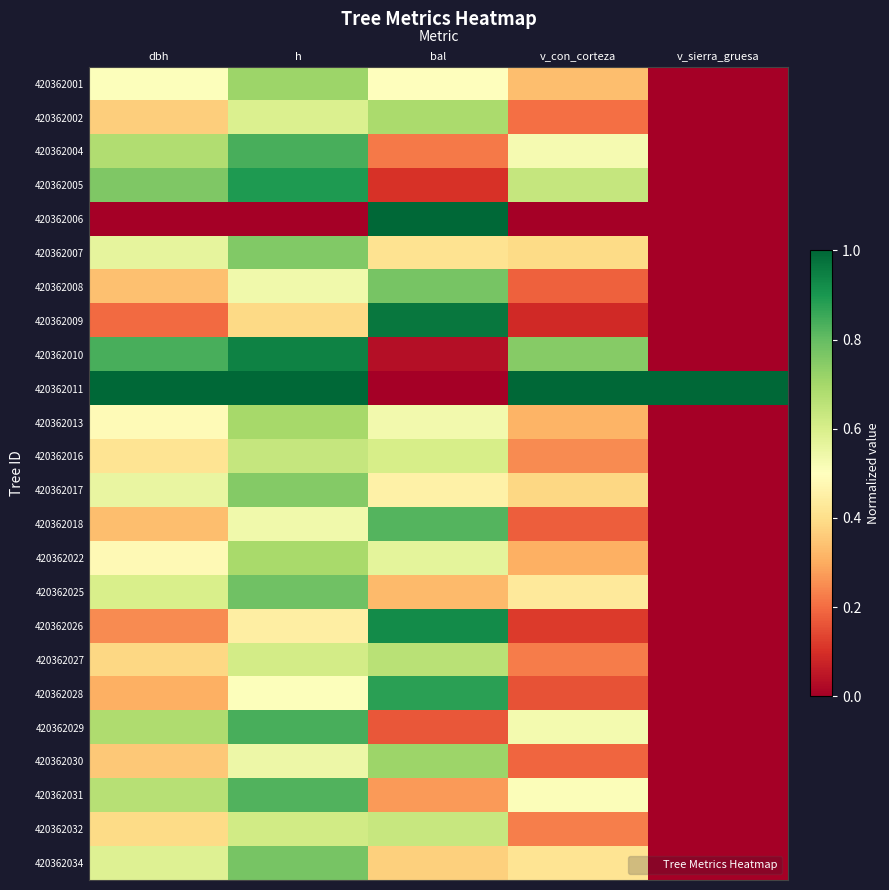

Between v_sierra_gruesa and dbh, which is larger?

dbh